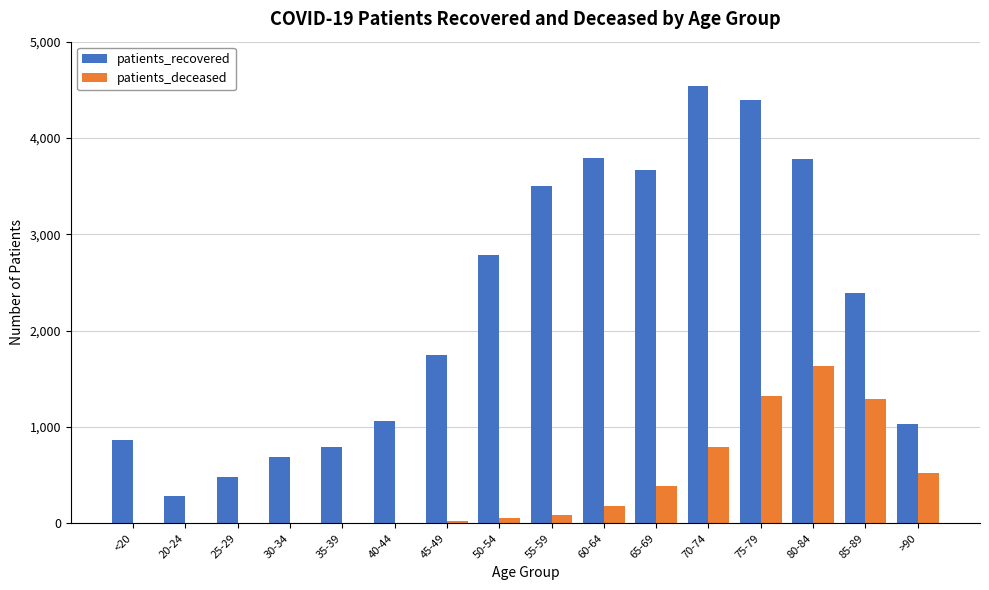

The patients_deceased series shows 389 at 65-69. True or false?

True